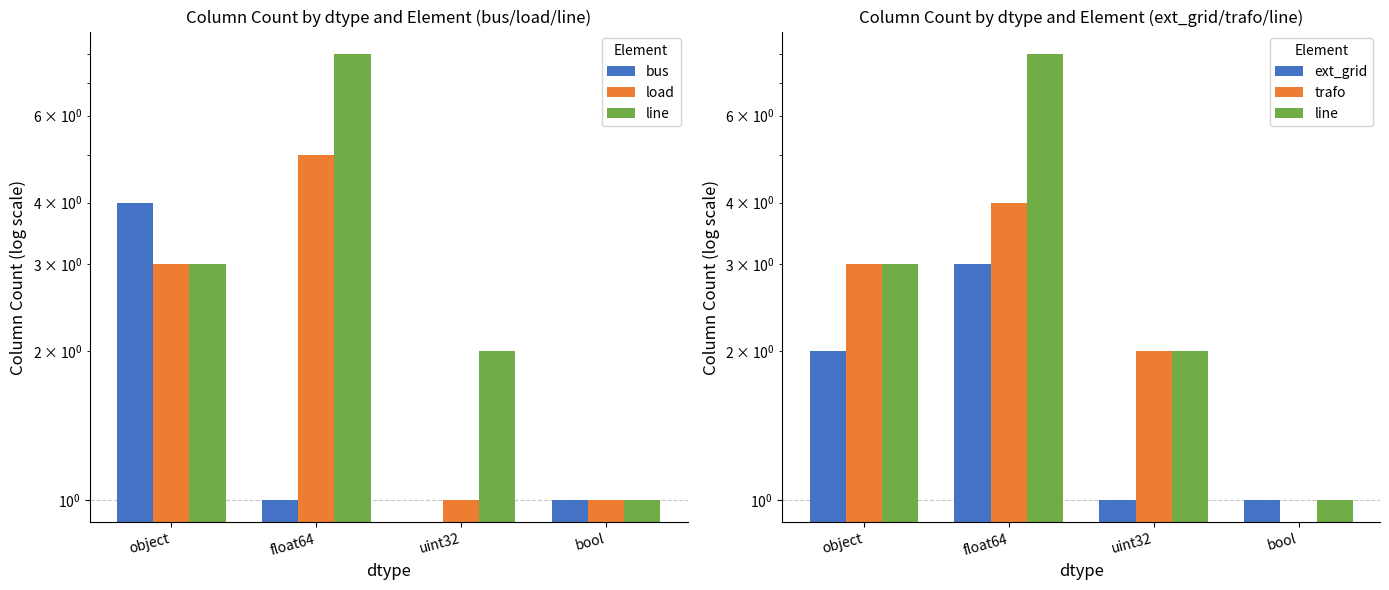

At which category is the sum across all series the highest?

float64